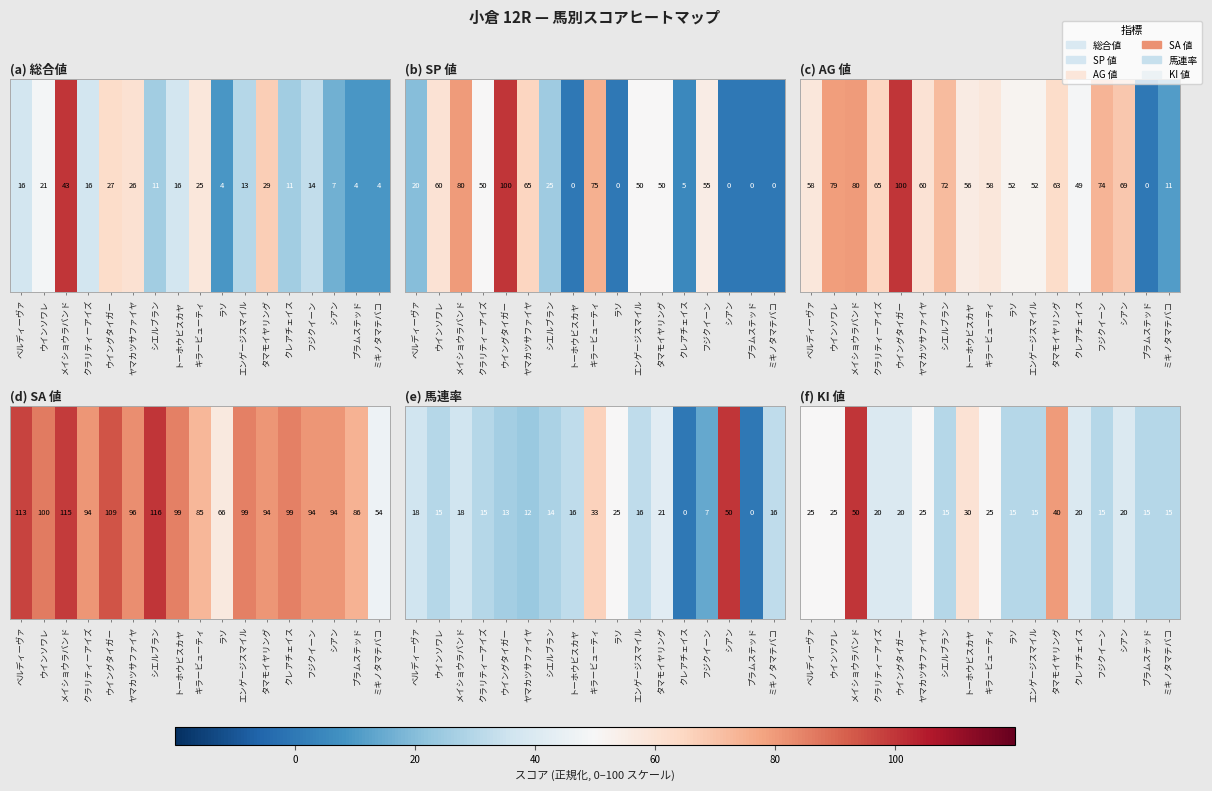

What is the maximum value shown in the chart?

100